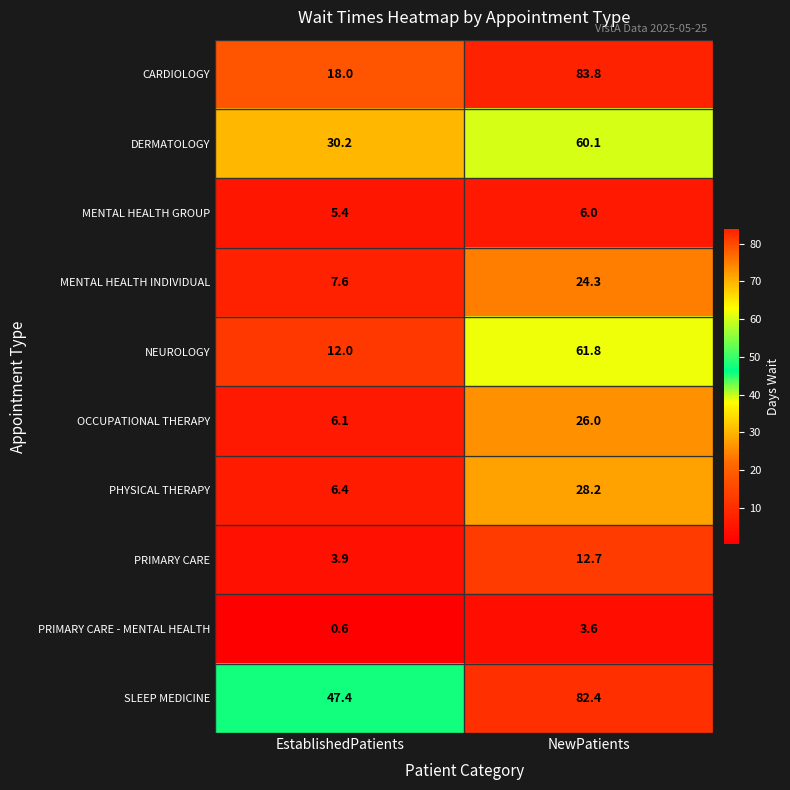

At which label does PHYSICAL THERAPY first exceed 28?

NewPatients